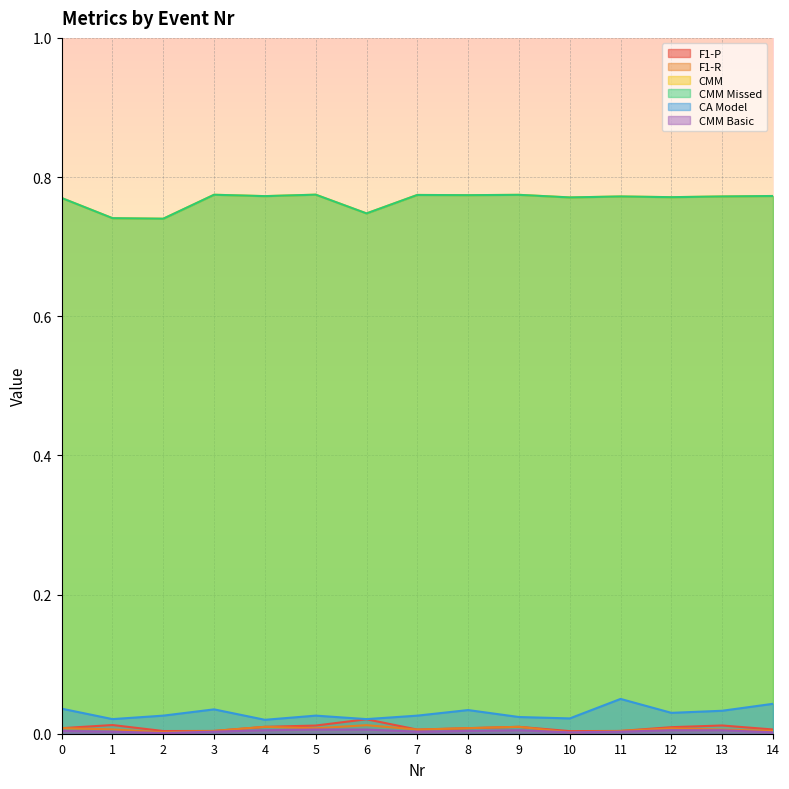

Is it true that CMM Missed equals 0.8 at 9?

True